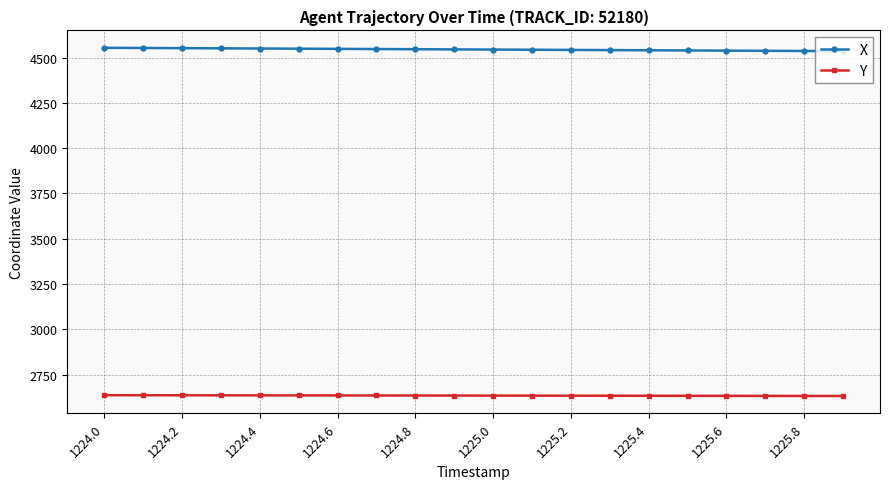

What is the value of the X point at the 14th from the left?

4541.1